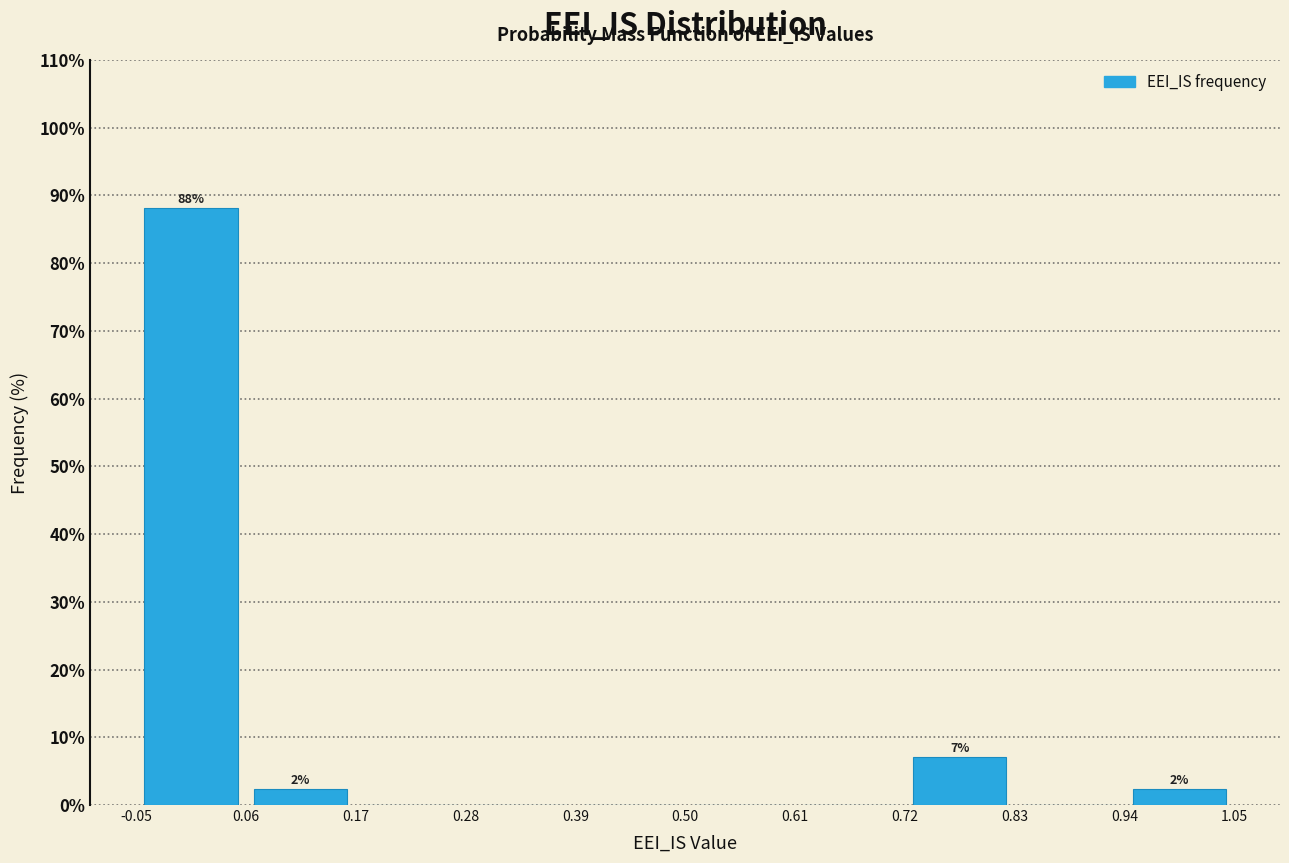

Over which range of the x-axis is the bar tallest?

-0.05 to 0.06